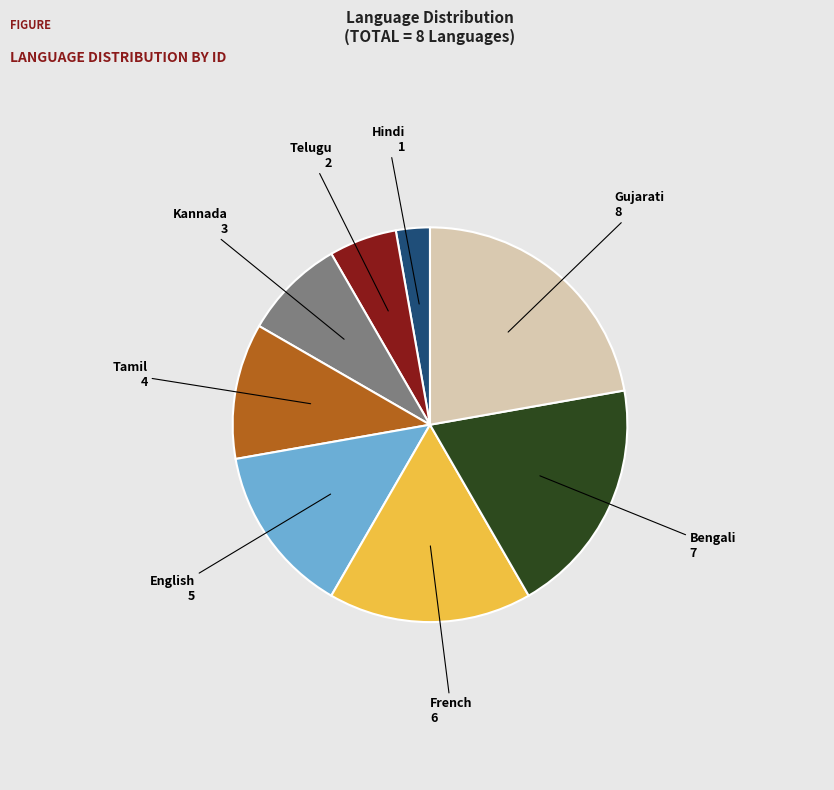

What is the smallest slice in the pie chart?

Hindi